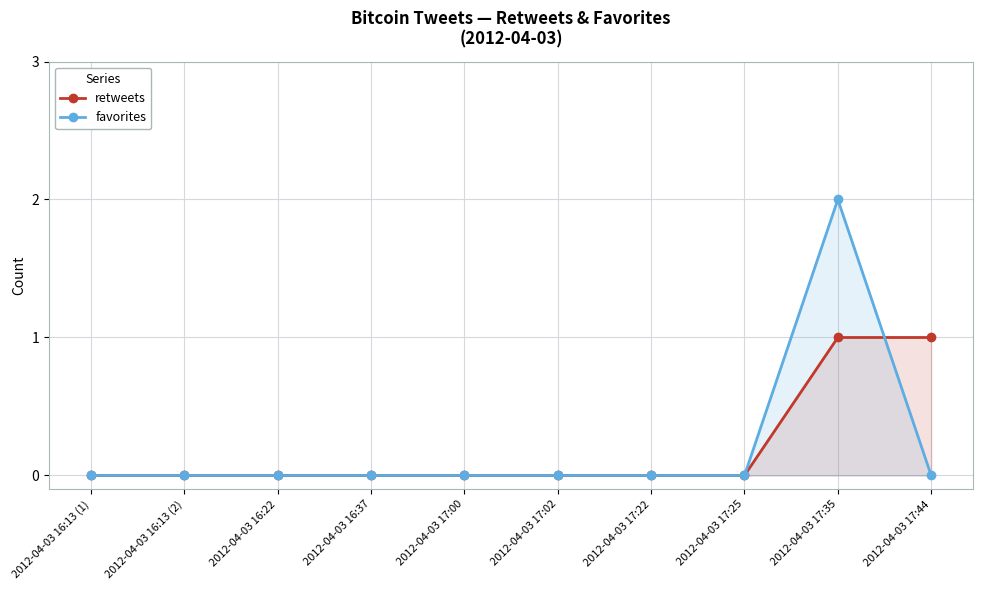

What is the approximate value of retweets at 2012-04-03 17:44?

1